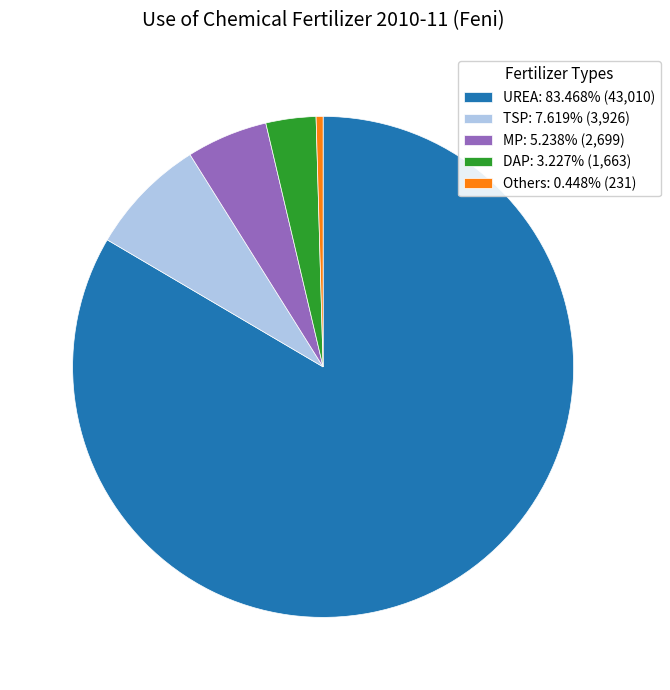

Does UREA: 83.468% (43,010) represent more than half of the total?

Yes